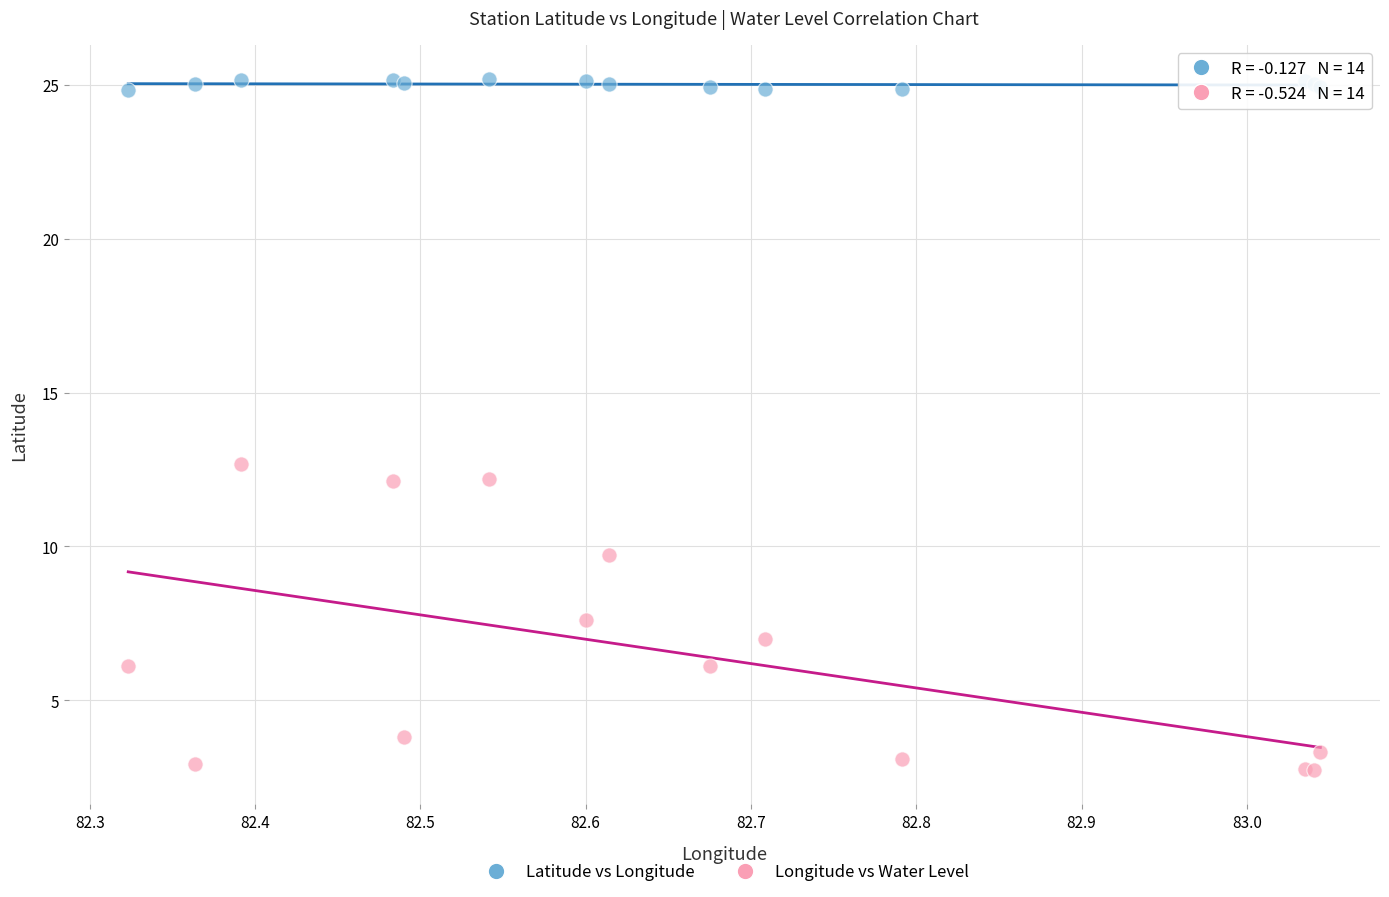

Which series reaches the minimum Y coordinate?

Longitude vs Water Level